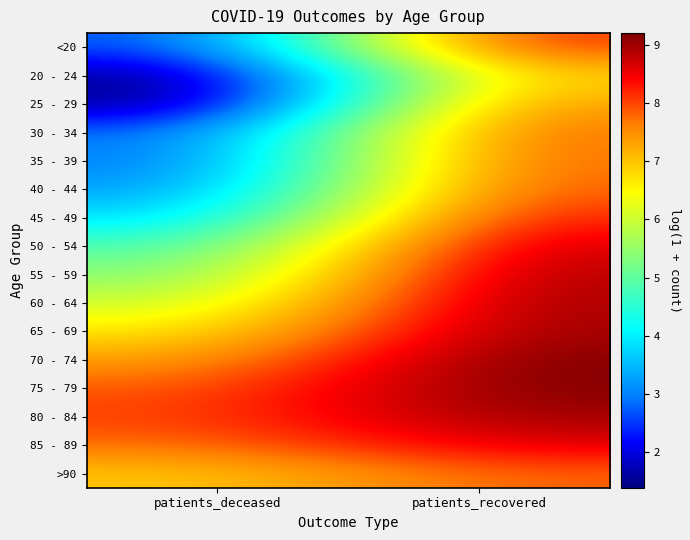

What is the total value across all series at patients_recovered?

134.1